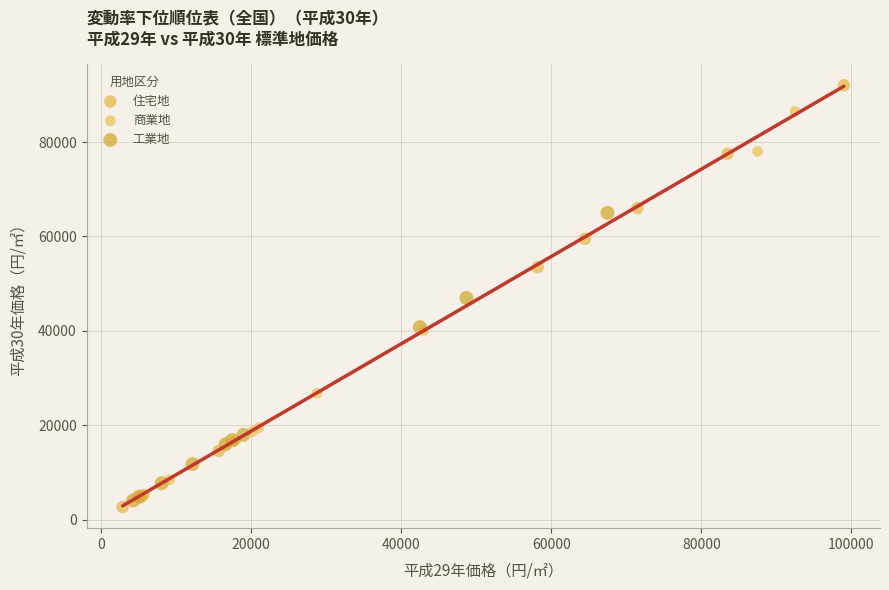

Which series has the widest spread of Y values?

住宅地